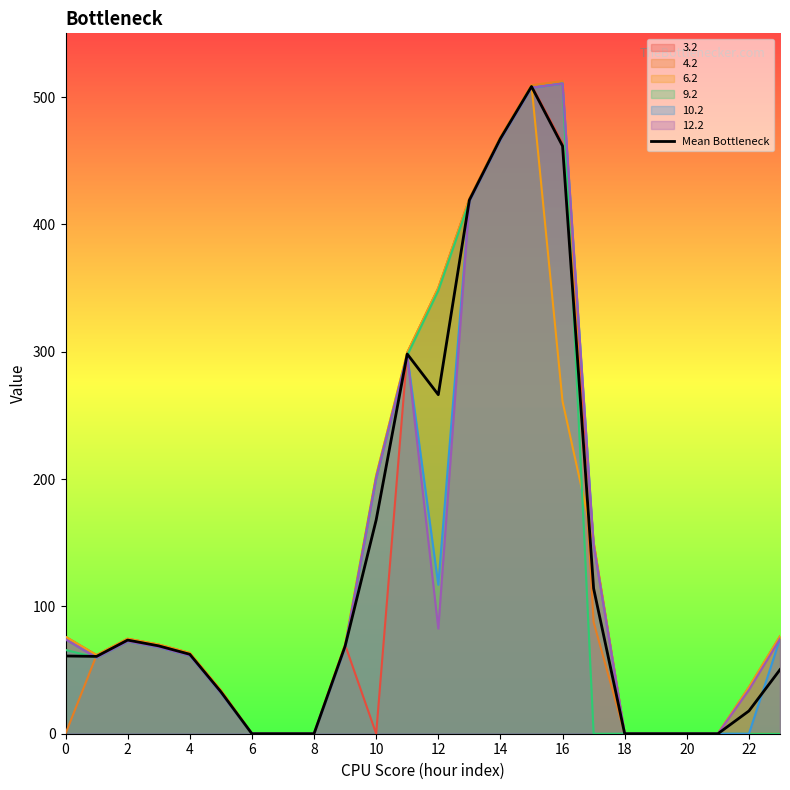

What is the label of the 20th point from the left?

19